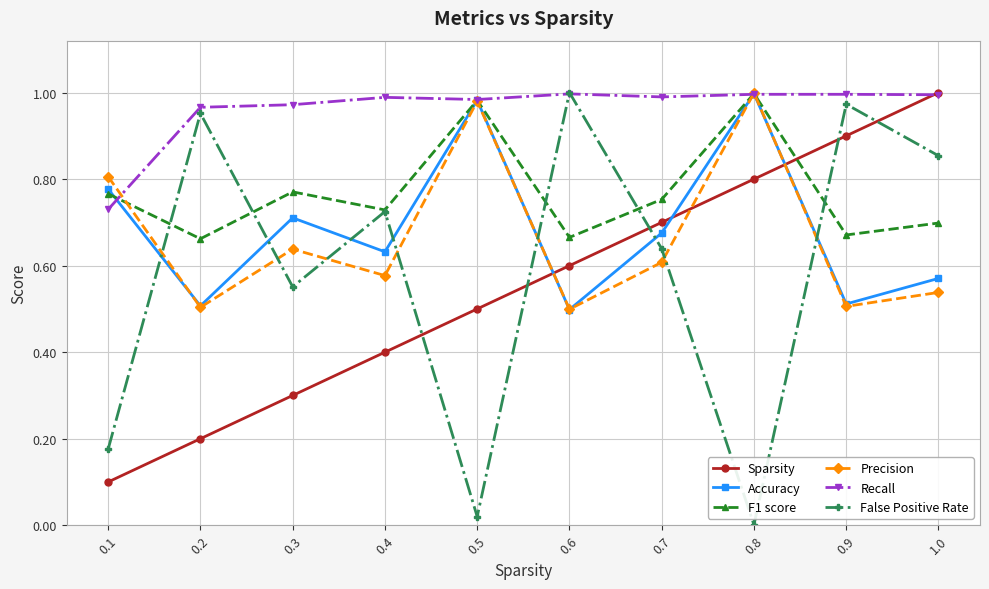

Between 0.1 and 0.5, which series saw the biggest shift?

Sparsity